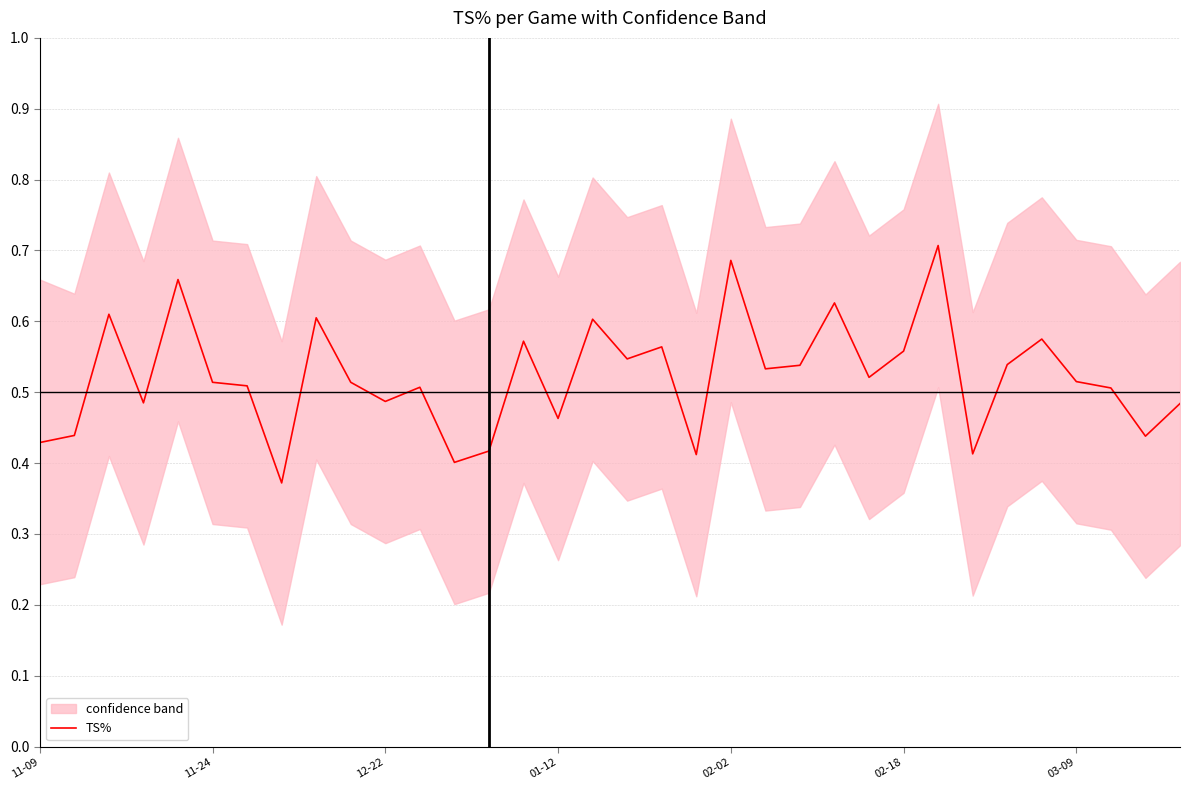

True or false: the data shows 0.9 at 29.

False